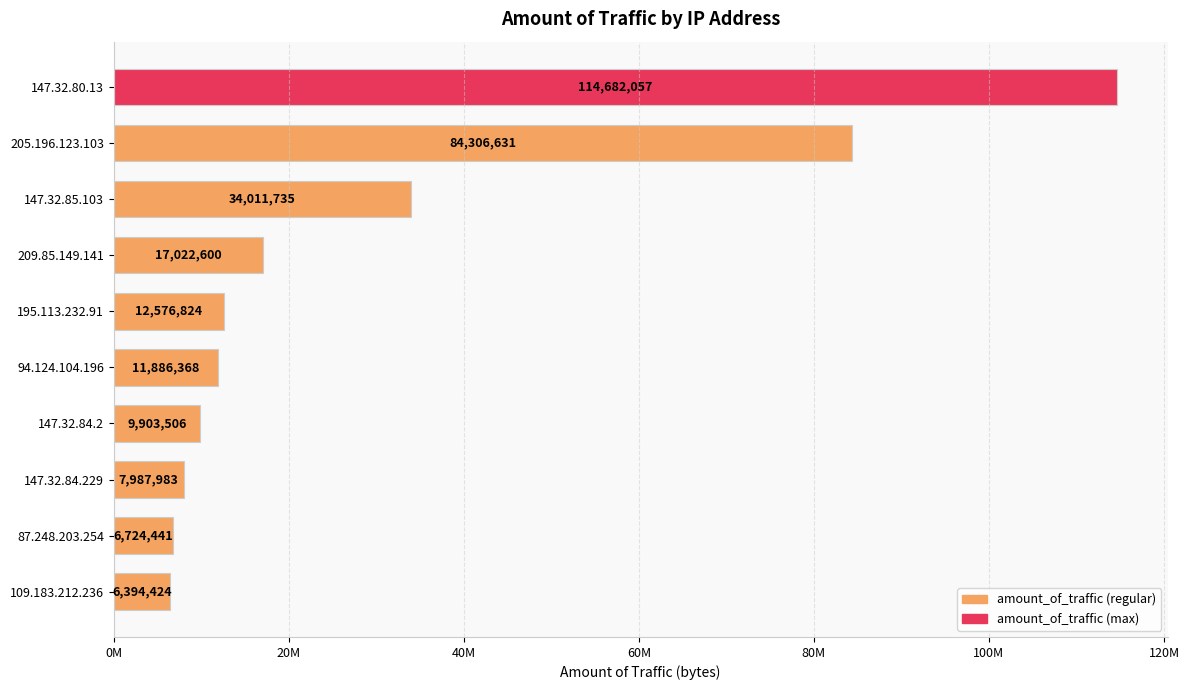

What is the greatest value displayed?

114682057